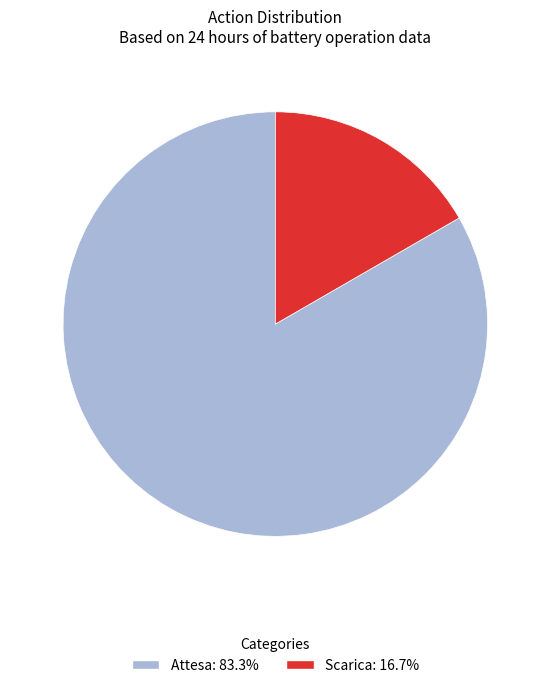

Is it true that Attesa is 76% of the pie?

False